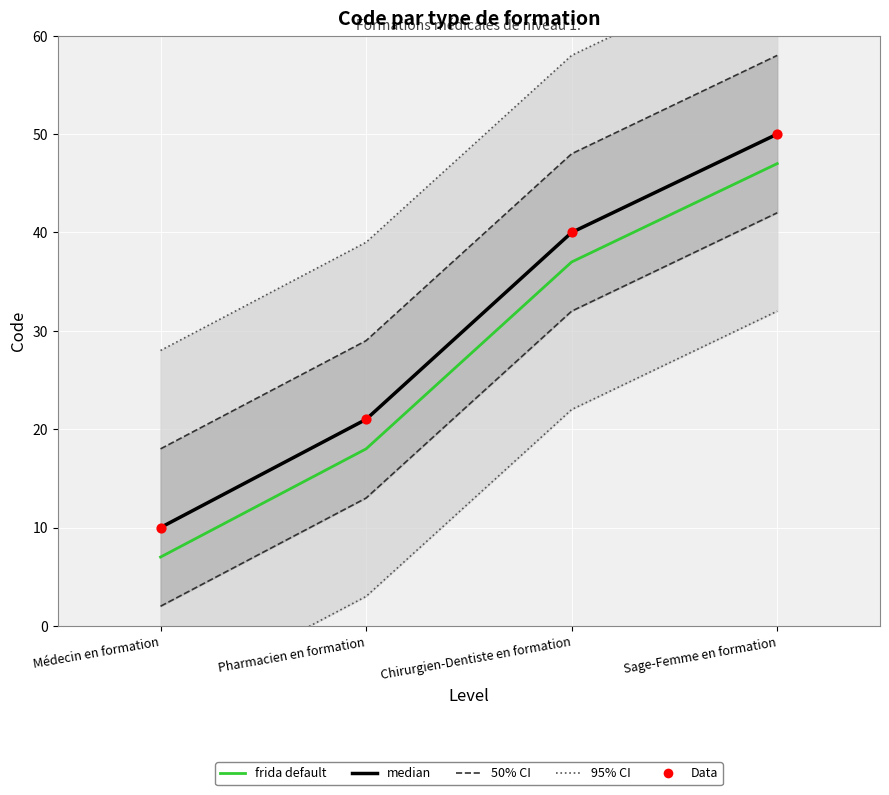

Is the value of Data at Médecin en formation greater than the value of 95% CI at Chirurgien-Dentiste en formation?

No